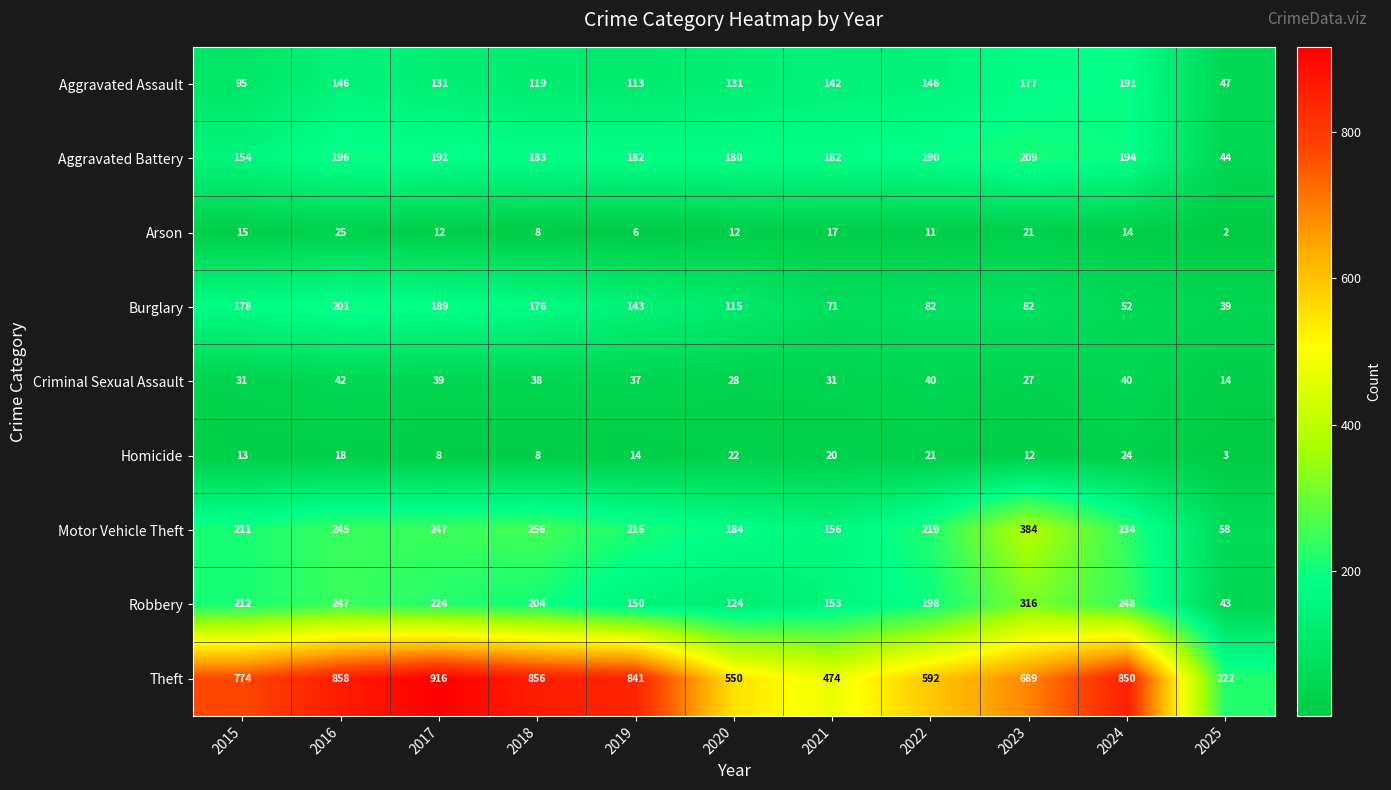

What is the difference between the second highest and minimum values in the Aggravated Assault series?

130